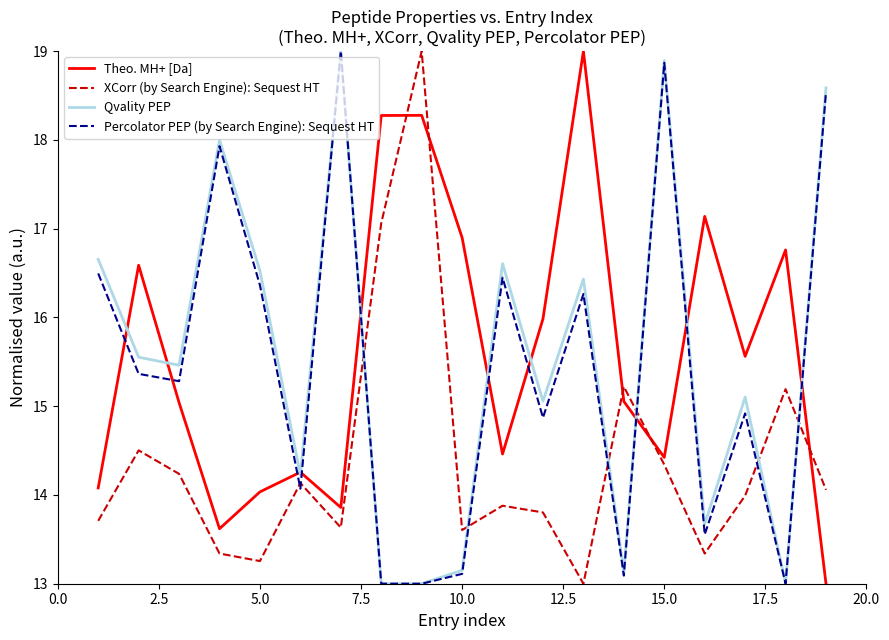

What is the lowest value of the Percolator PEP (by Search Engine): Sequest HT series?

13.0